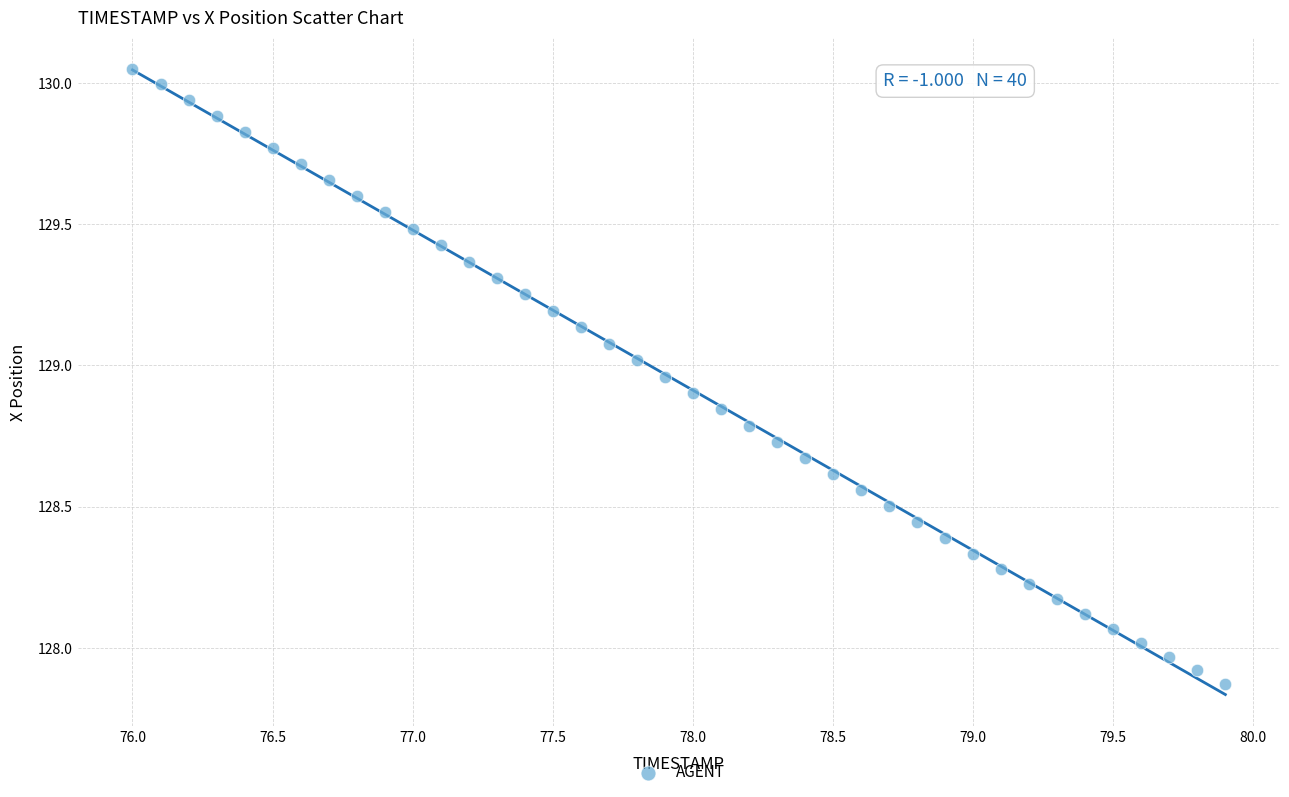

What is the range of X values (max minus min)?

3.9